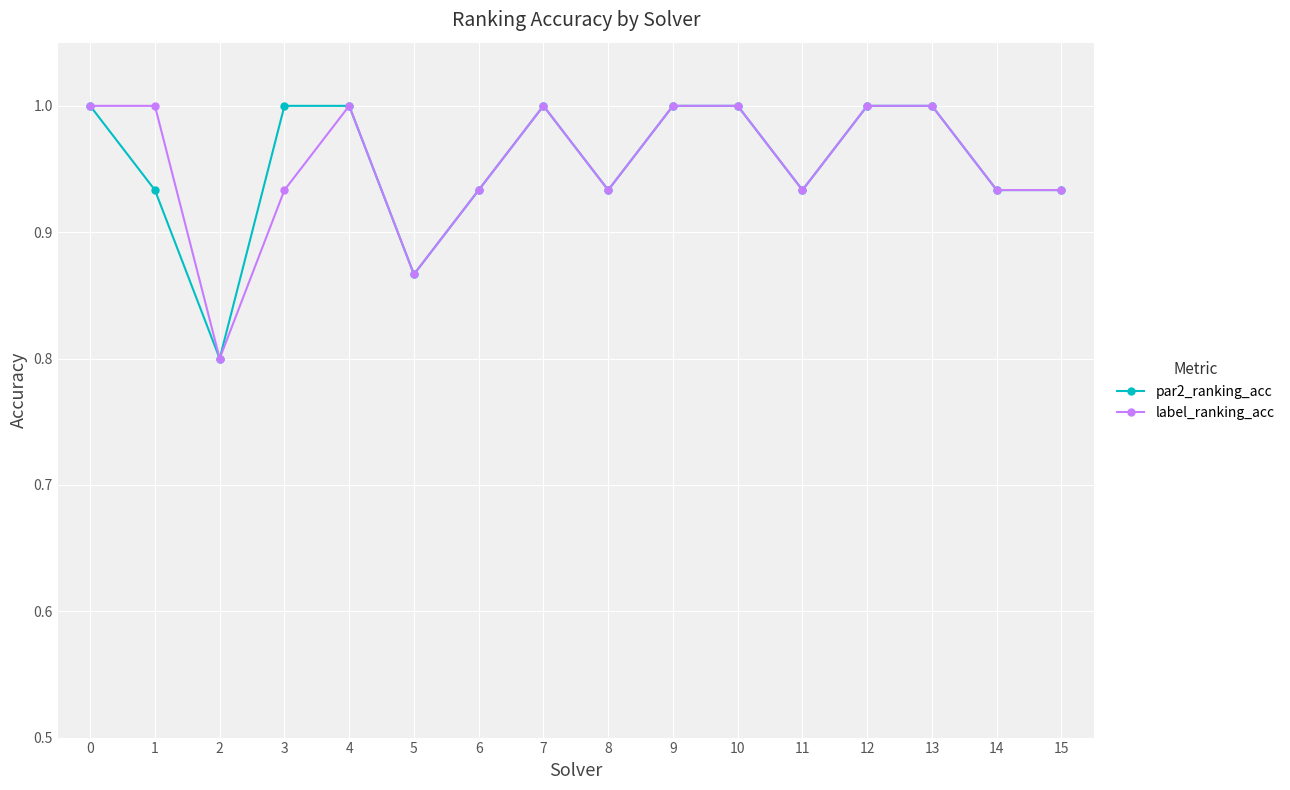

What is the value of the par2_ranking_acc point at the 5th from the left?

1.0